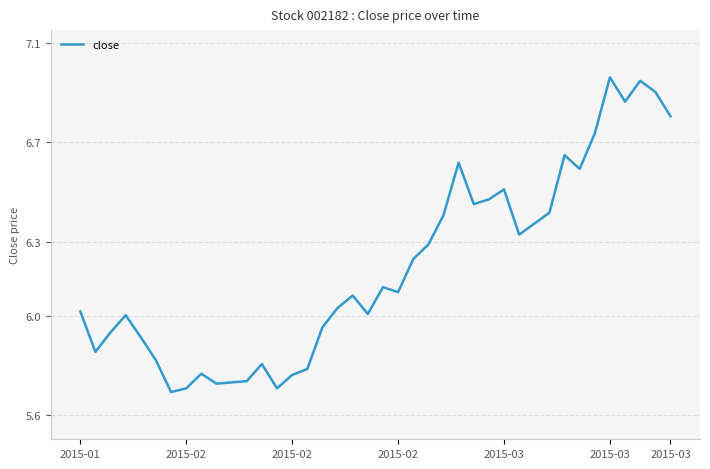

What is the difference between the maximum and minimum values?

1.3